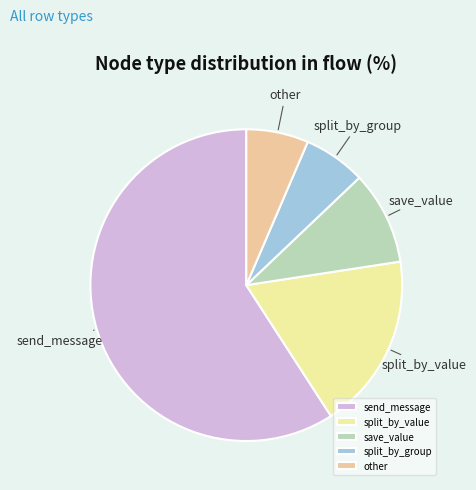

Which category has the biggest portion of the pie?

send_message